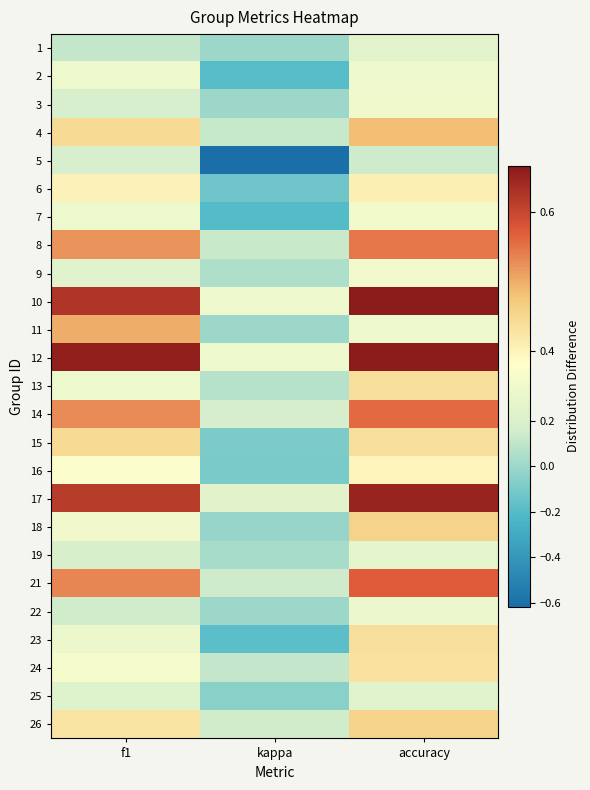

At which category does the chart reach its peak across all series?

accuracy